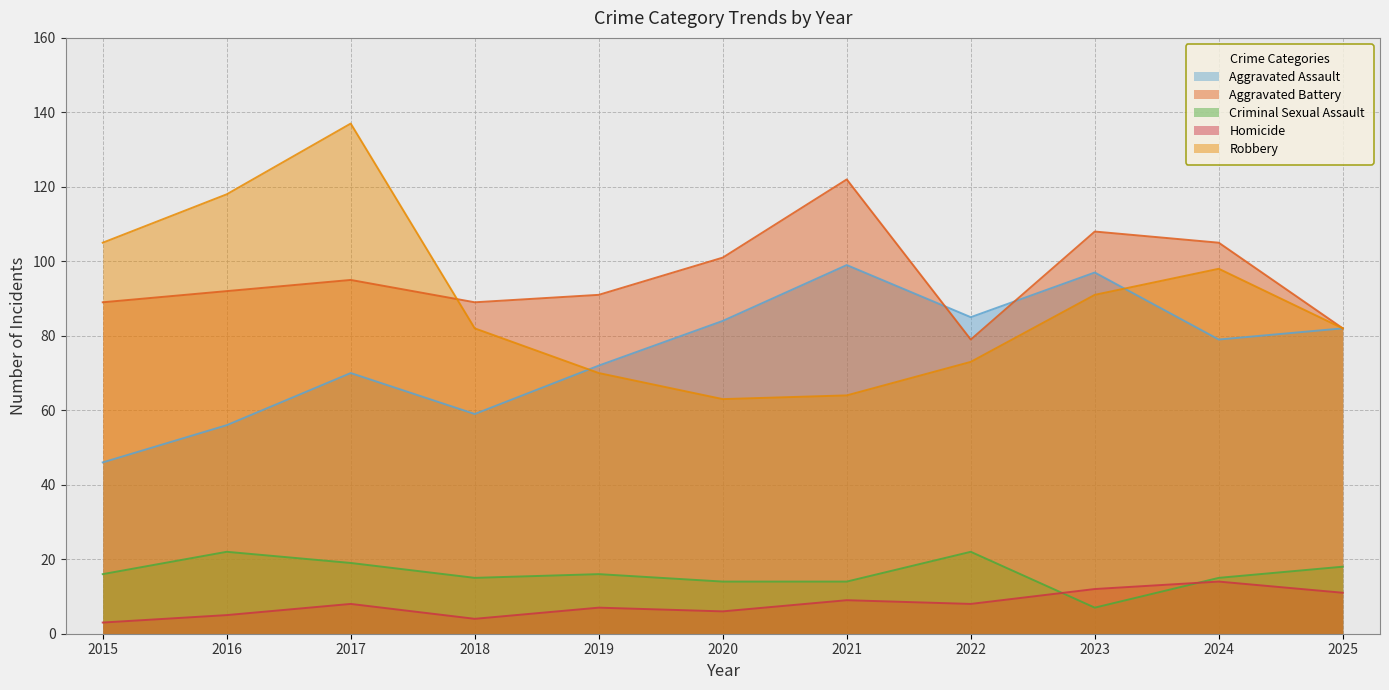

What is the difference between the maximum and minimum values in the Aggravated Battery series?

43